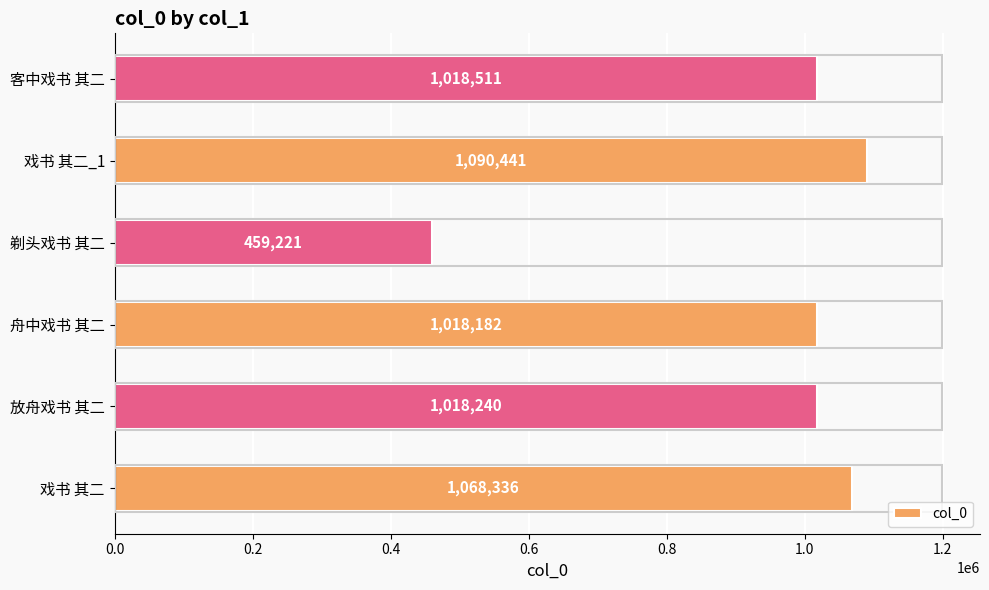

The value at 舟中戏书 其二 is 1385848. True or false?

False